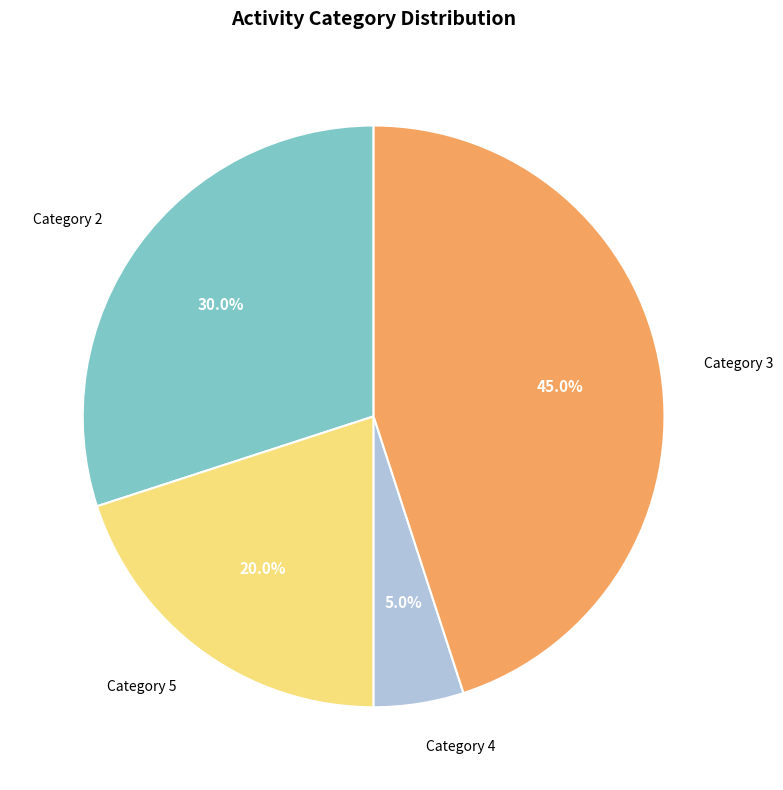

What is the ratio of the value at Category 2 to the value at Category 3?

0.7